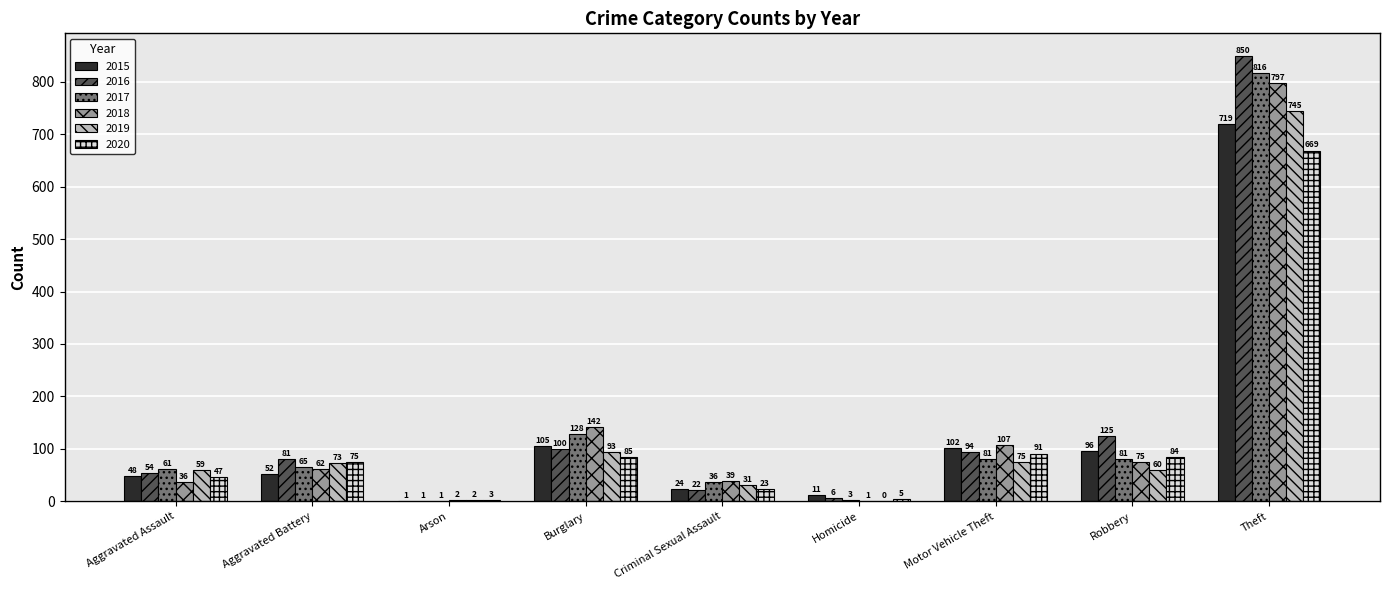

Is it true that 2020 equals 91 at Motor Vehicle Theft?

True